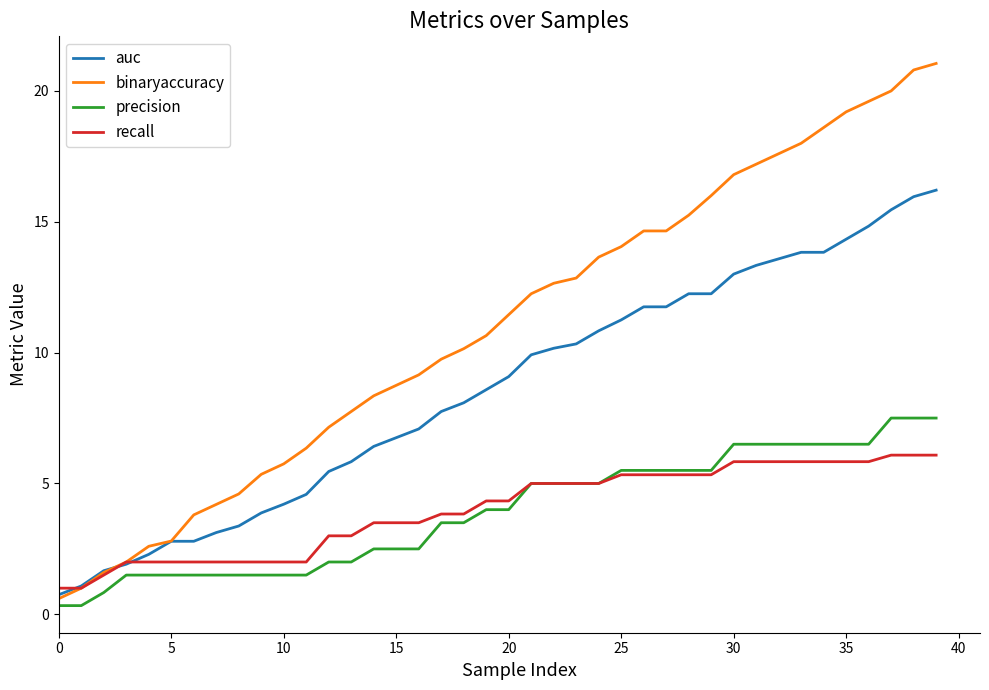

How many lines are shown in the chart?

4